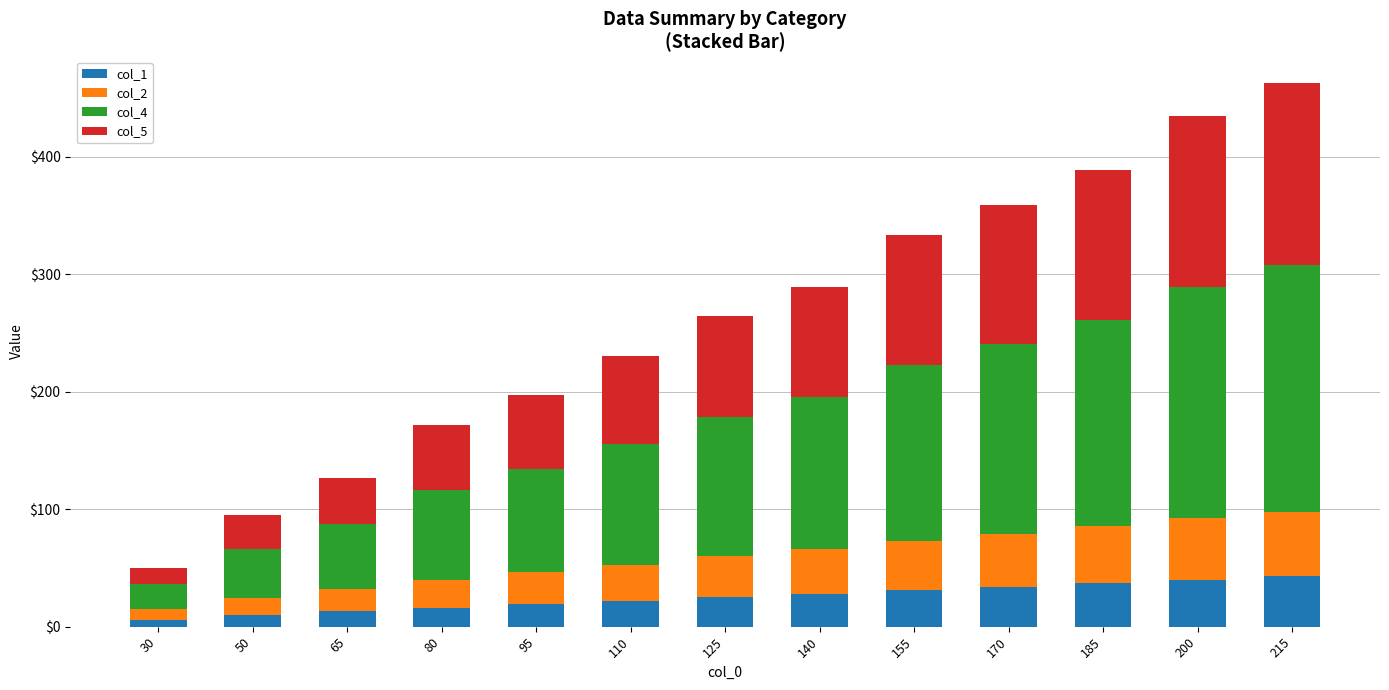

What is the total value across all series at 215?

462.3